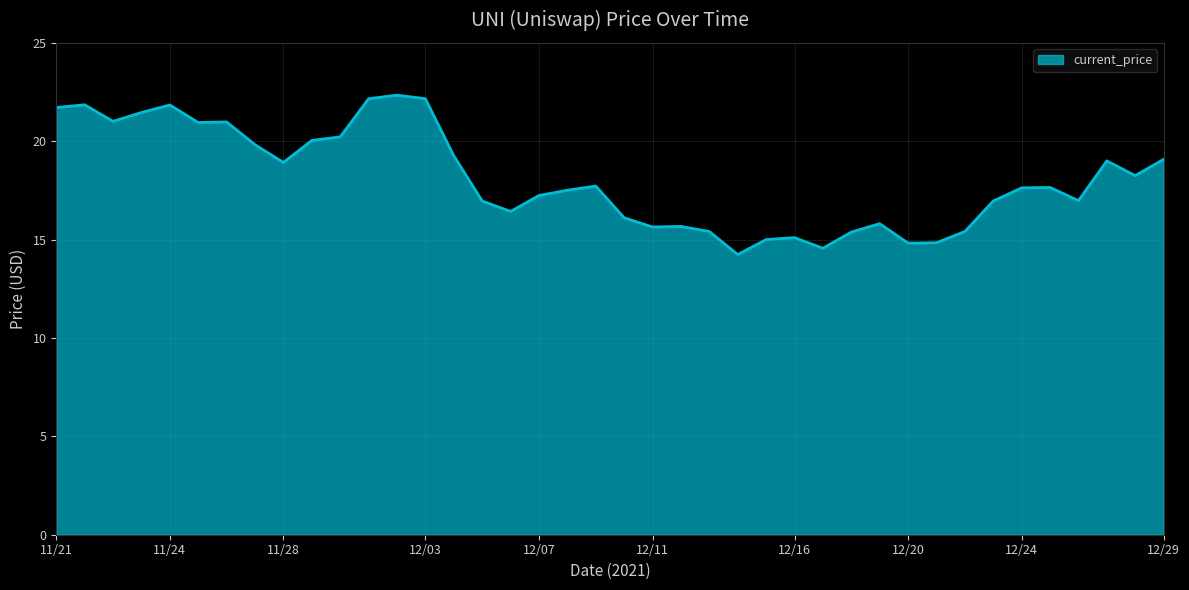

What is the minimum value shown in the chart?

14.2